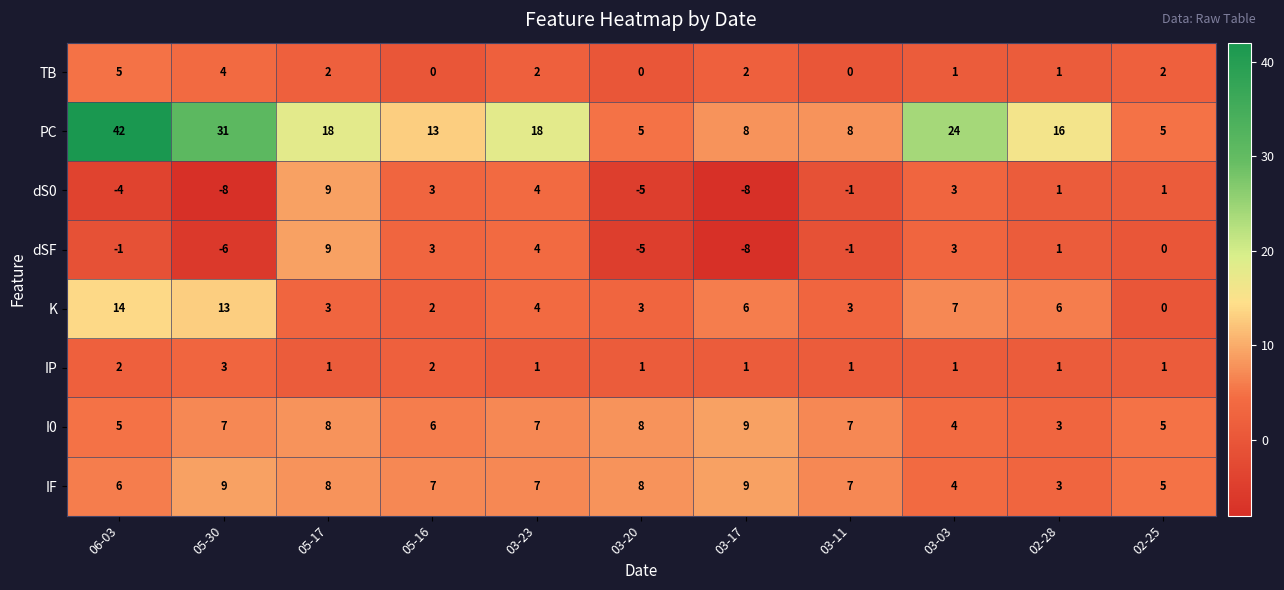

Which series has the largest total across all categories?

PC